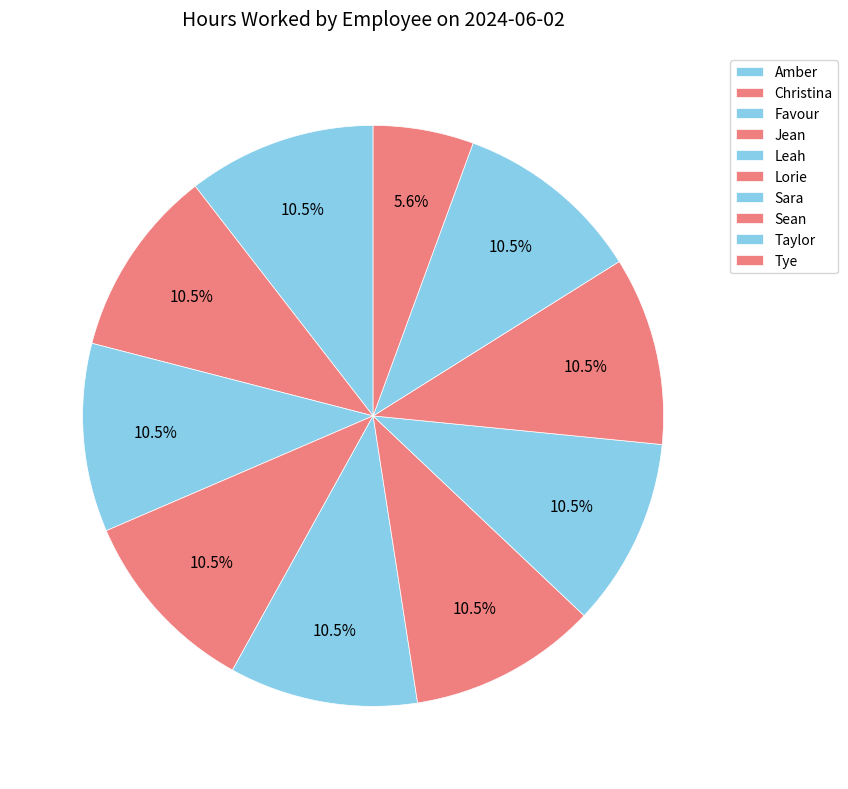

How many segments does this pie chart have?

10